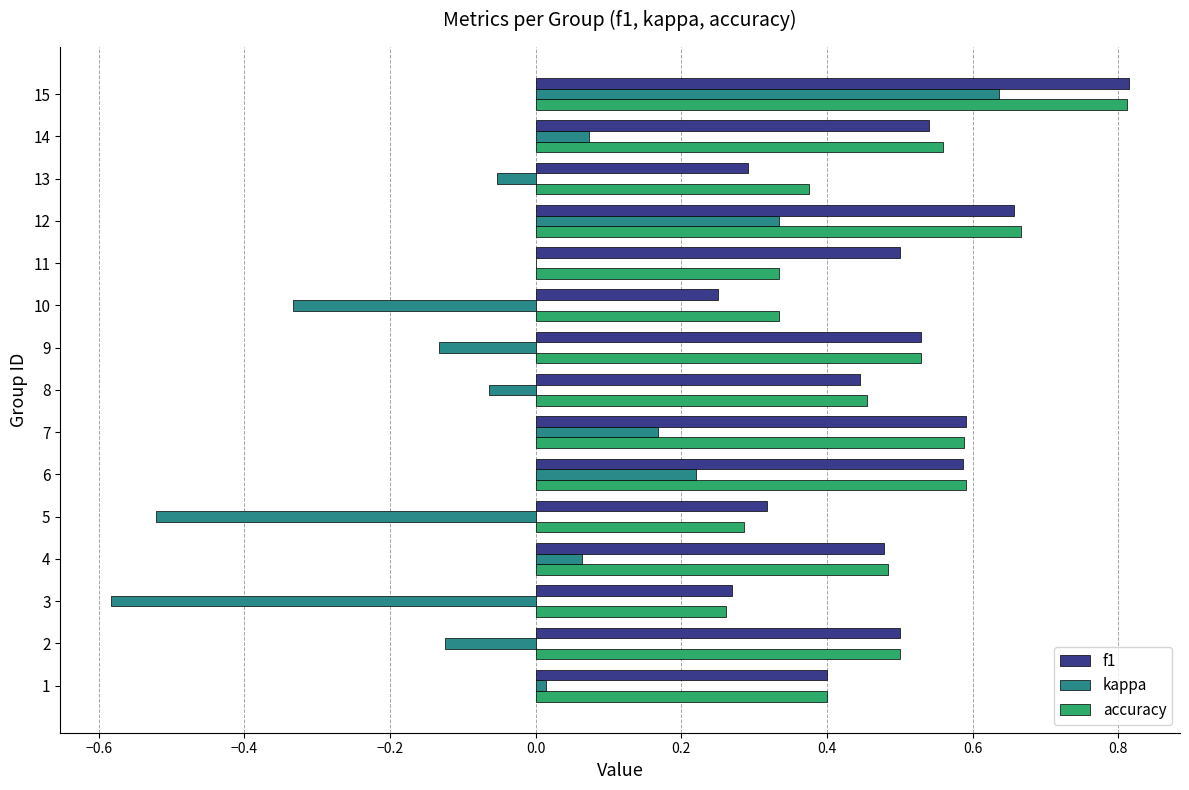

Which label corresponds to the largest value in the chart?

15